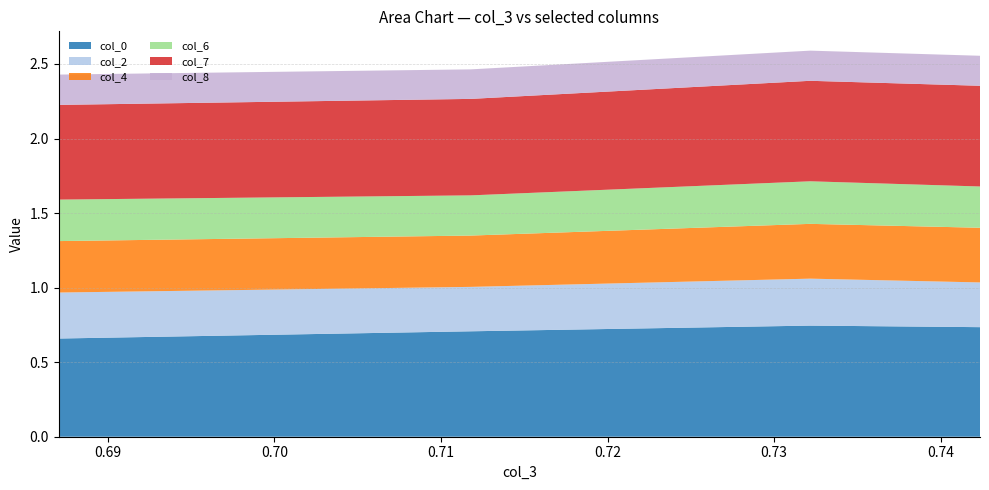

What is the sum of the col_7 values at 0.742358079 and 0.73216885?

1.3